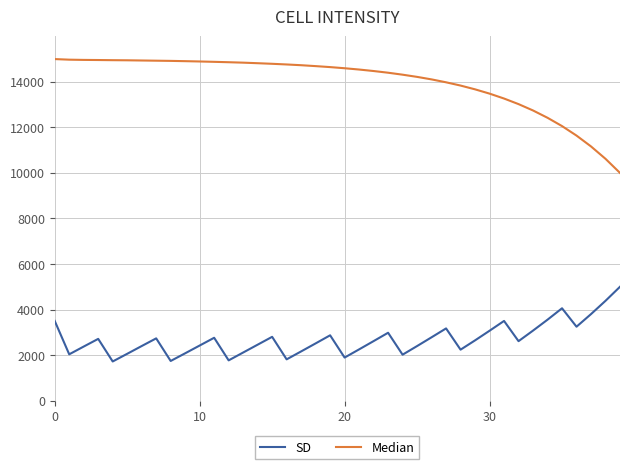

At how many categories does at least one series exceed 8696?

40